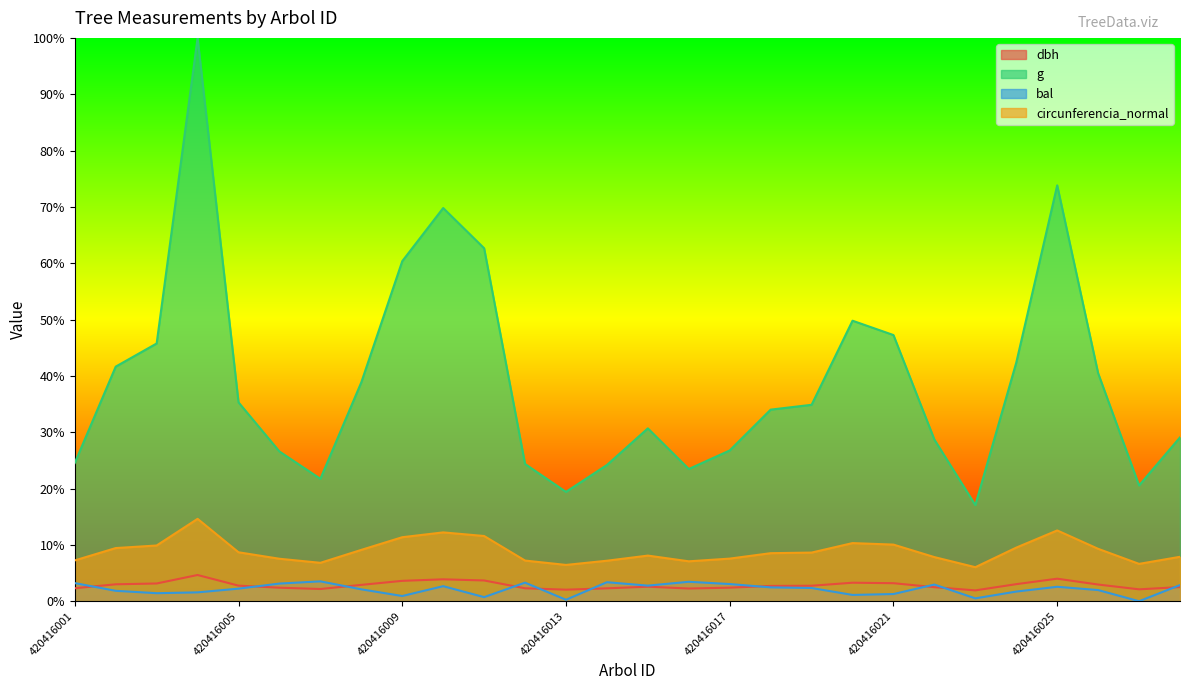

True or false: dbh and g cross at least once.

False